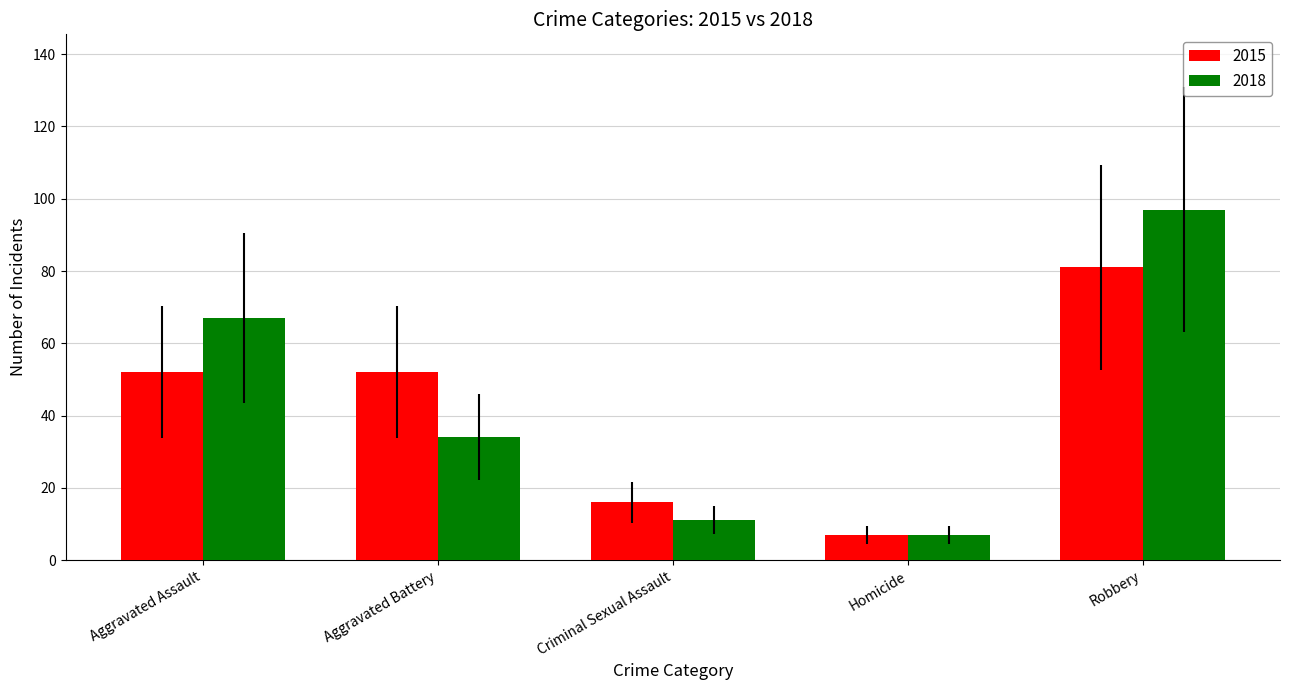

What is the approximate value of 2015 at Homicide?

7